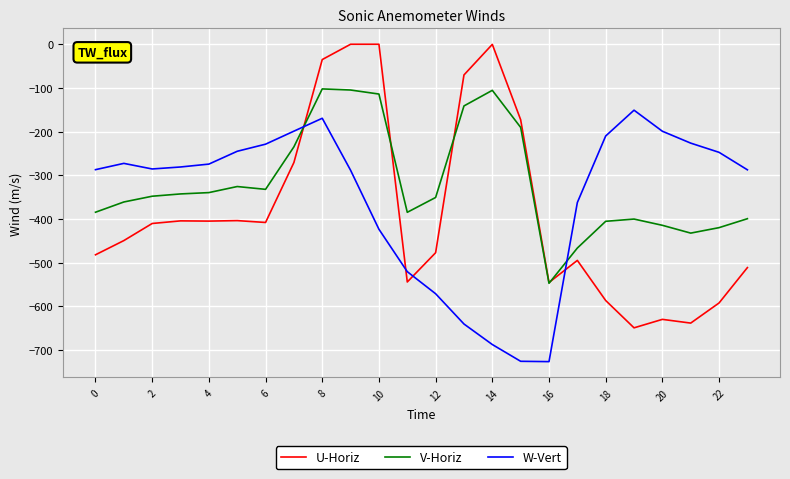

List the series in order of their peak value, highest first.

U-Horiz, V-Horiz, W-Vert